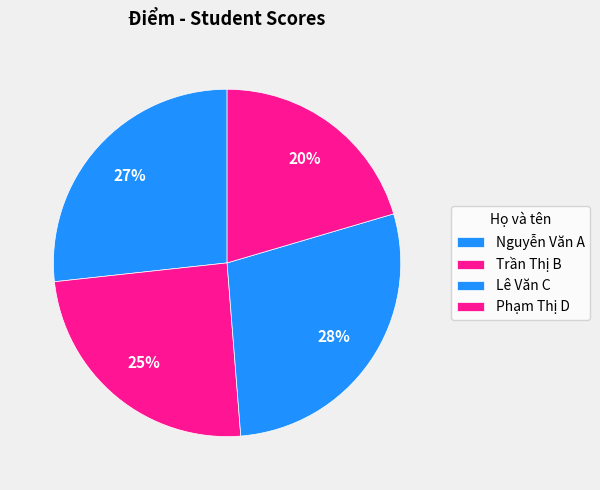

To the nearest percent, what percentage of the pie is Lê Văn C?

28%